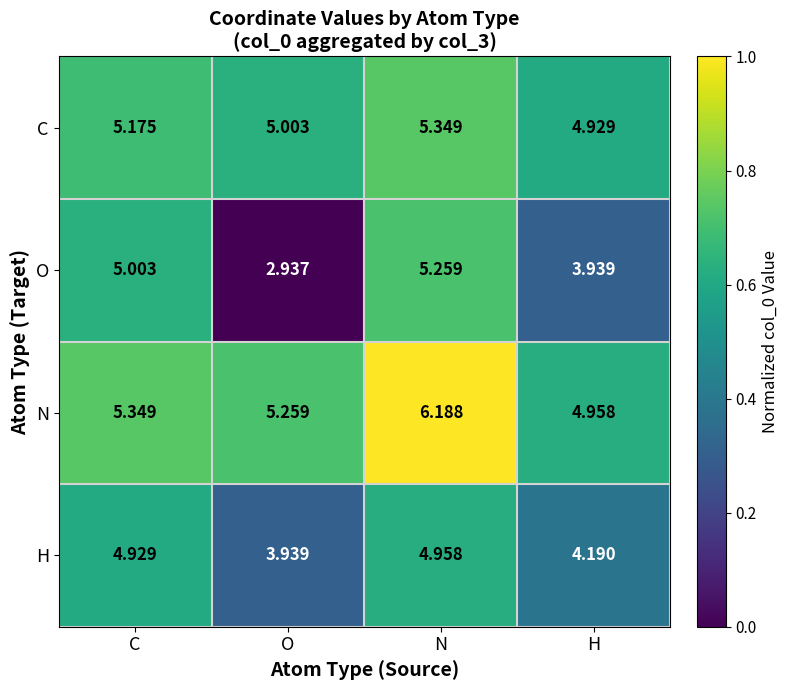

Which series has the widest spread of values?

O